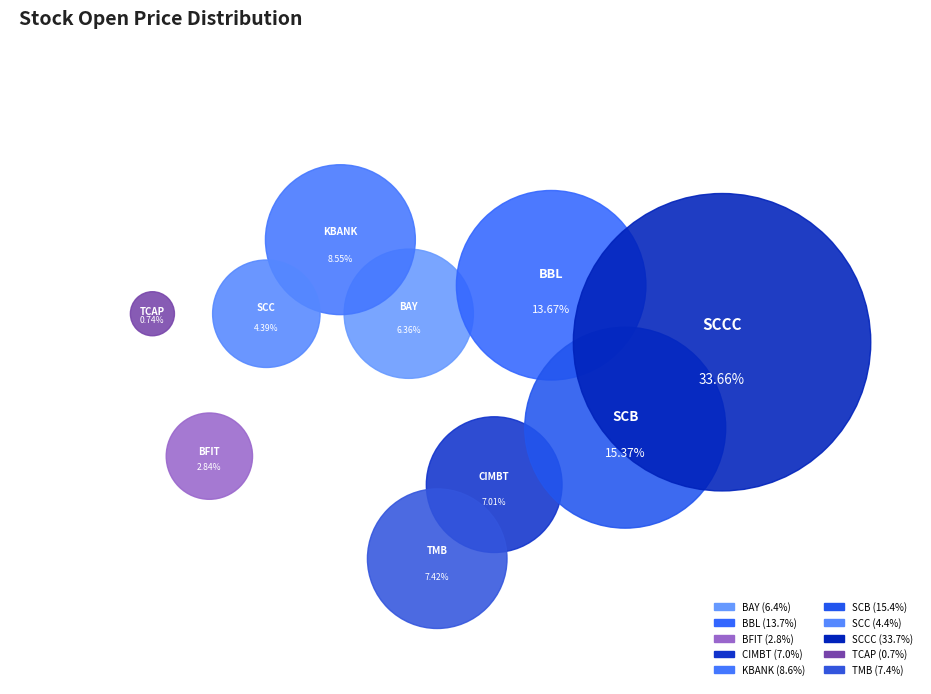

Which slice is the largest?

SCCC